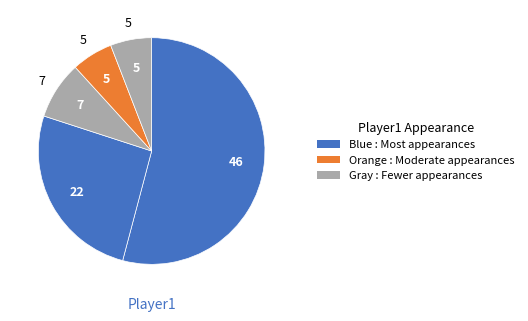

Count the number of slices in the pie.

5